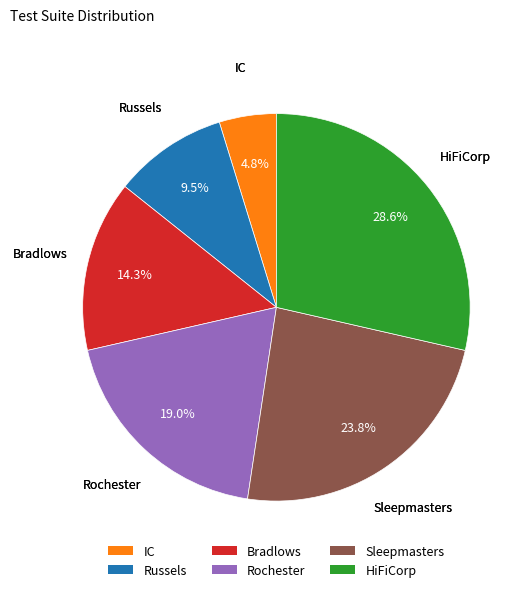

What is the total percentage of HiFiCorp and Sleepmasters?

52.4%